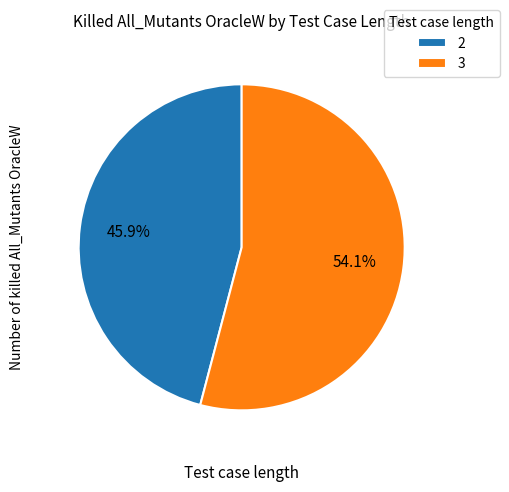

To the nearest percent, what percentage of the pie is 2?

46%